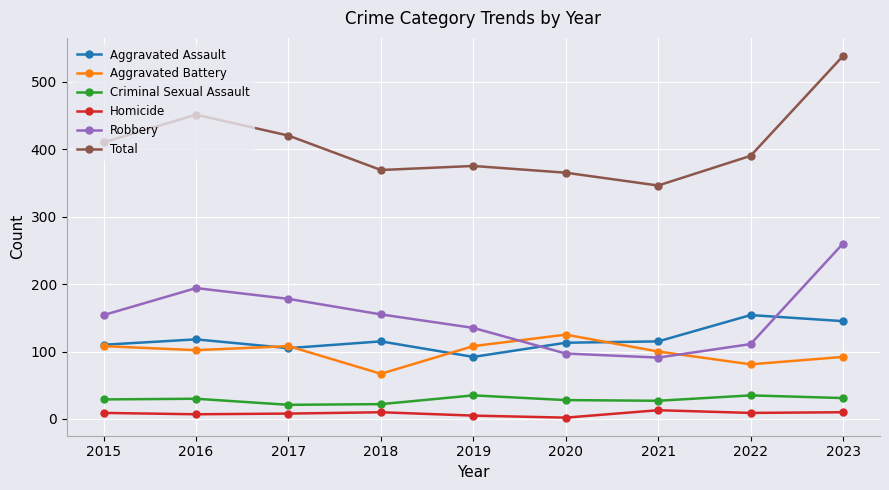

How many distinct data groups are displayed?

6